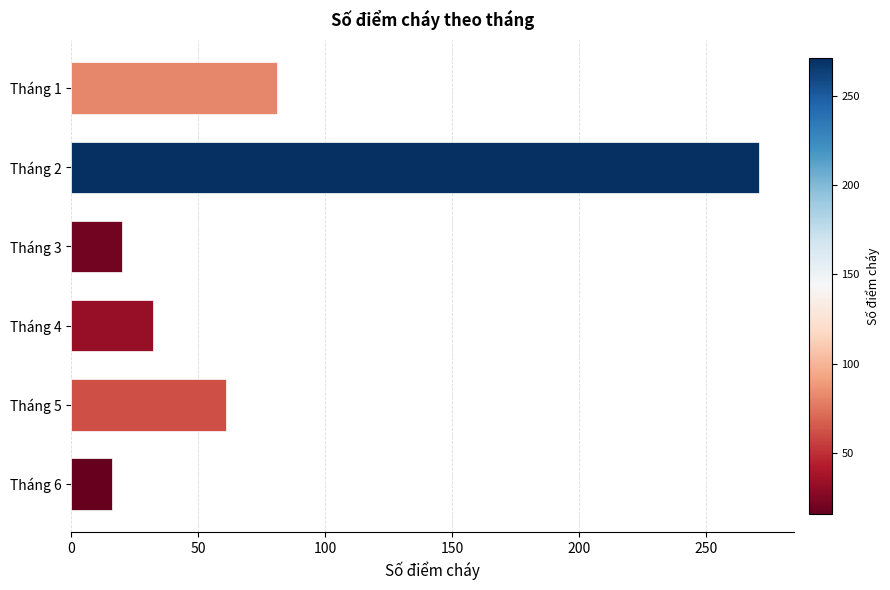

Rank the categories by value from highest to lowest.

Tháng 2, Tháng 1, Tháng 5, Tháng 4, Tháng 3, Tháng 6